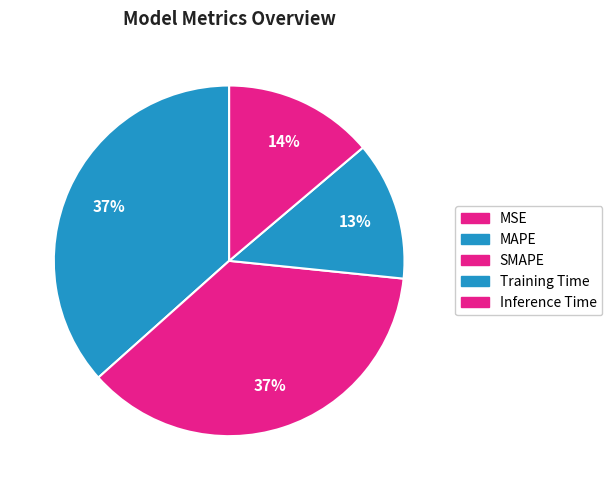

What is the largest slice in the pie chart?

SMAPE